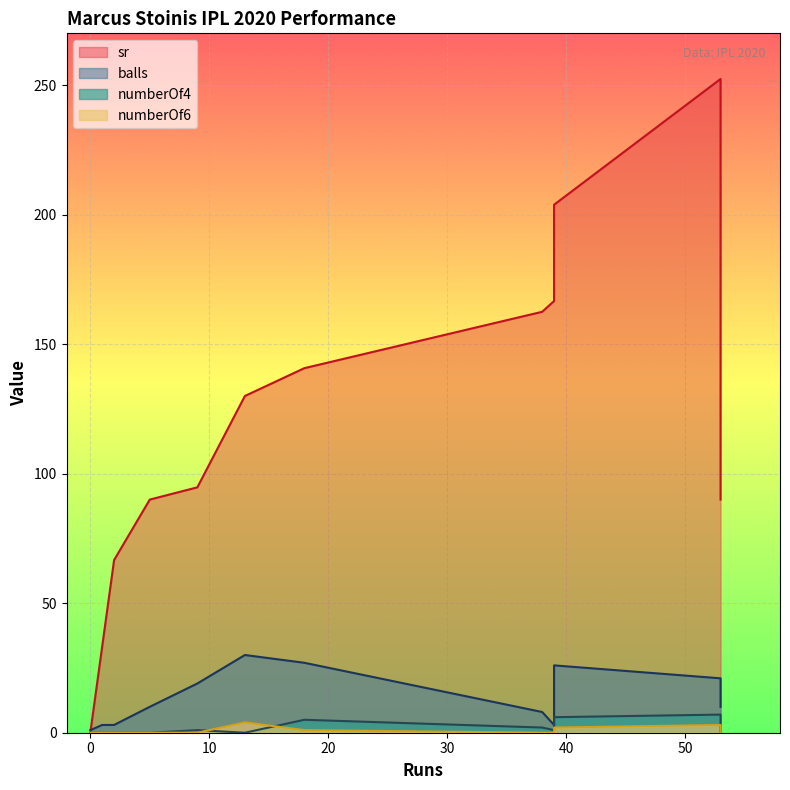

Reading left to right, extract all data points from this chart.

sr: 0.0	33.3	66.7	90.0	94.7	130.0	140.7	162.5	166.7	203.8	252.4	90.0
balls: 1.0	3.0	3.0	10.0	19.0	30.0	27.0	8.0	3.0	26.0	21.0	10.0
numberOf4: 0.0	0.0	0.0	0.0	1.0	0.0	5.0	2.0	1.0	6.0	7.0	0.0
numberOf6: 0.0	0.0	0.0	0.0	0.0	4.0	1.0	0.0	0.0	2.0	3.0	0.0